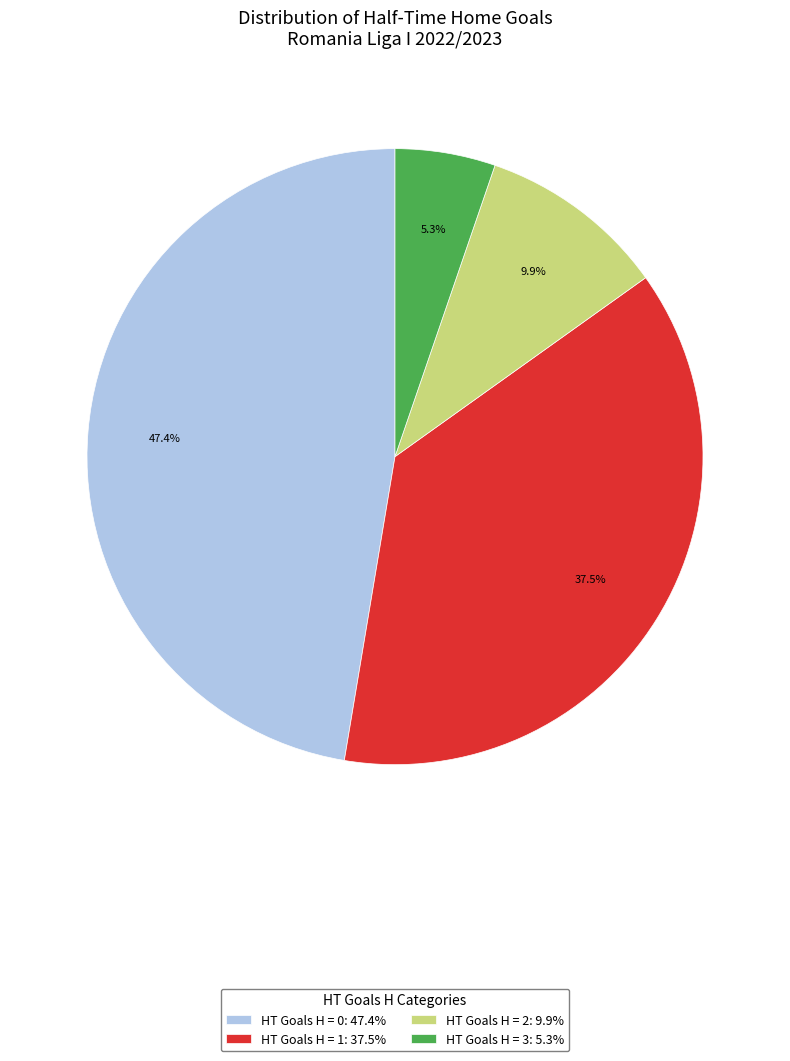

Count the number of slices in the pie.

4